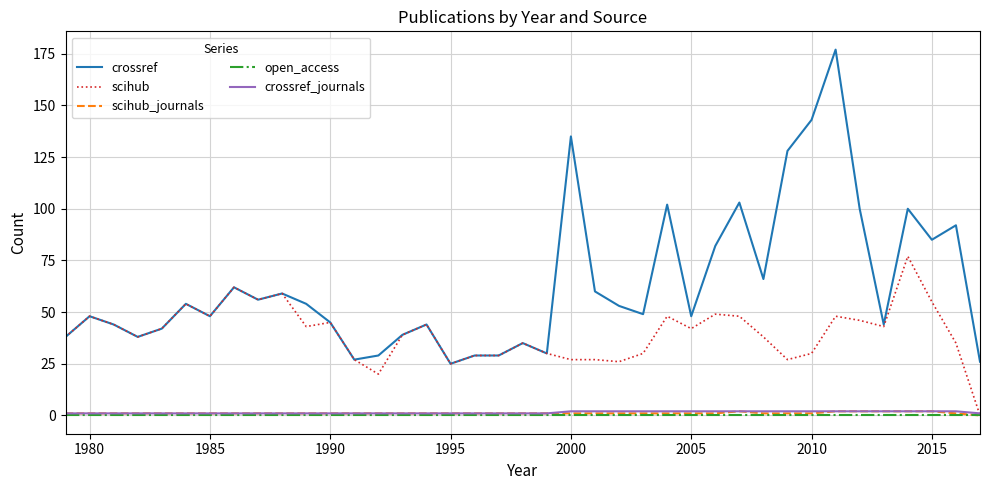

Which series has the widest spread of values?

crossref